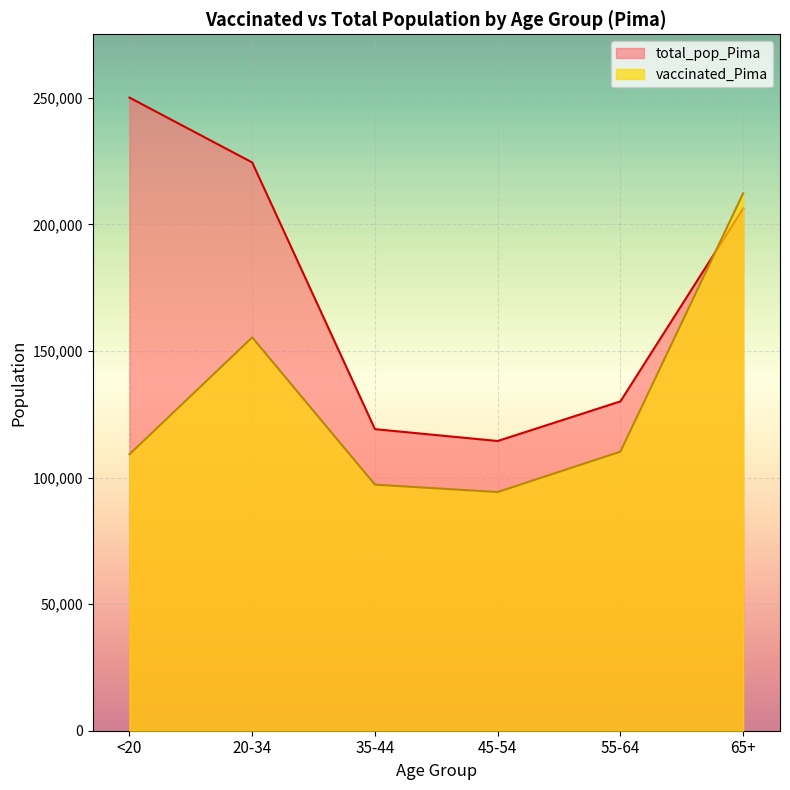

List the labels in order of vaccinated_Pima value, largest first.

65+, 20-34, 55-64, <20, 35-44, 45-54